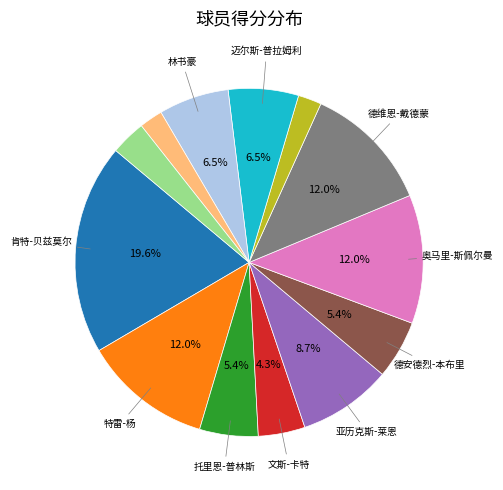

Does any single category account for the majority?

No